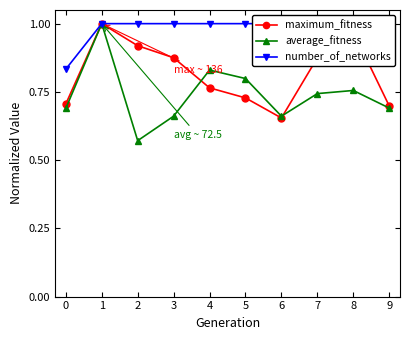

True or false: maximum_fitness and number_of_networks cross at least once.

False